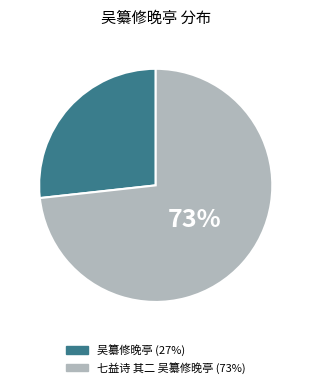

Which slice represents more than half of the pie?

七益诗 其二 吴纂修晚亭